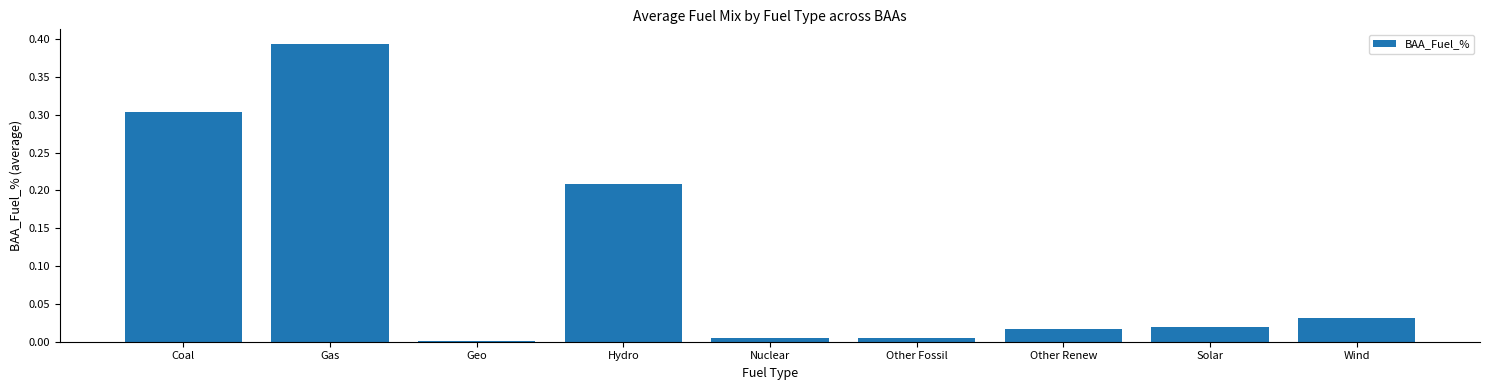

What is the change in value from Coal to Hydro?

-0.1